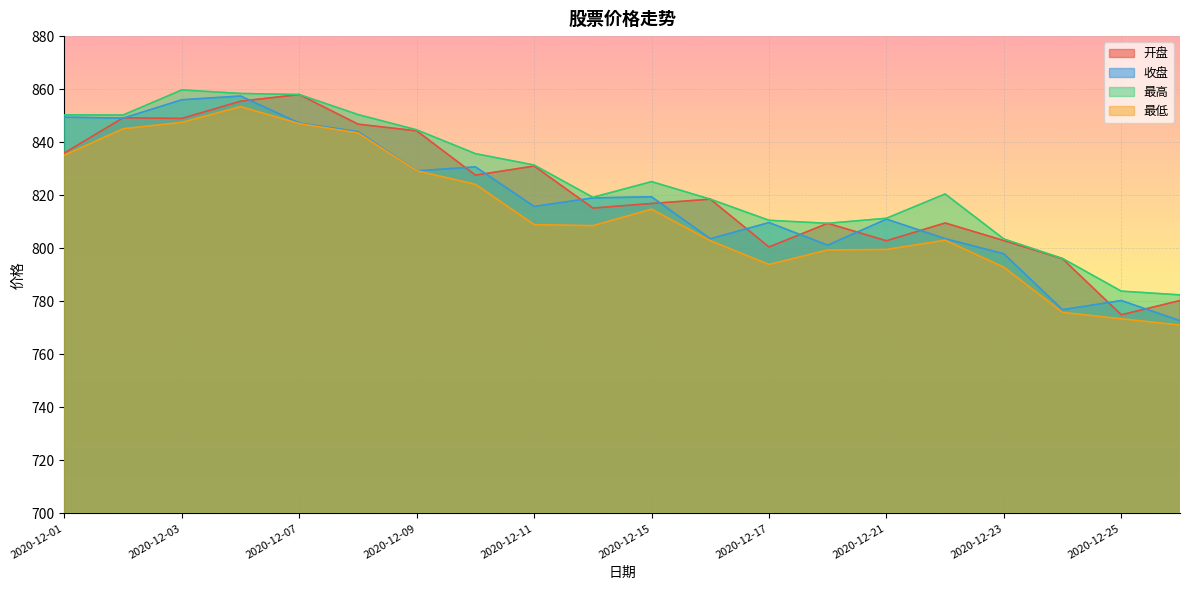

Rank the series by their average value, from highest to lowest.

最高, 开盘, 收盘, 最低